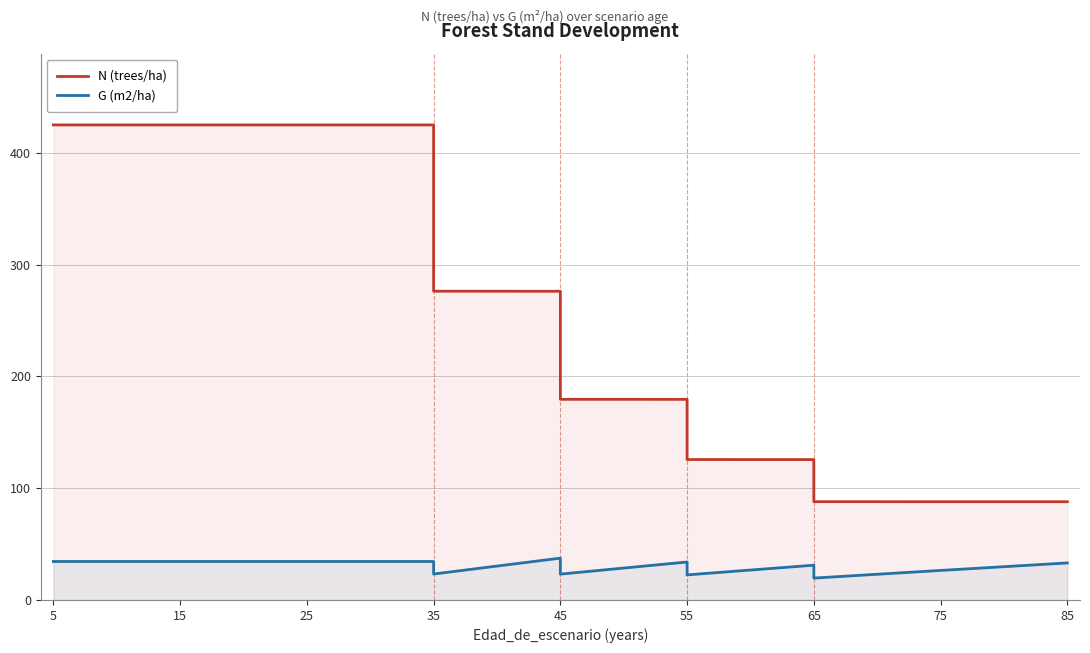

What is the value of the N (trees/ha) point at the 4th from the left?

425.1